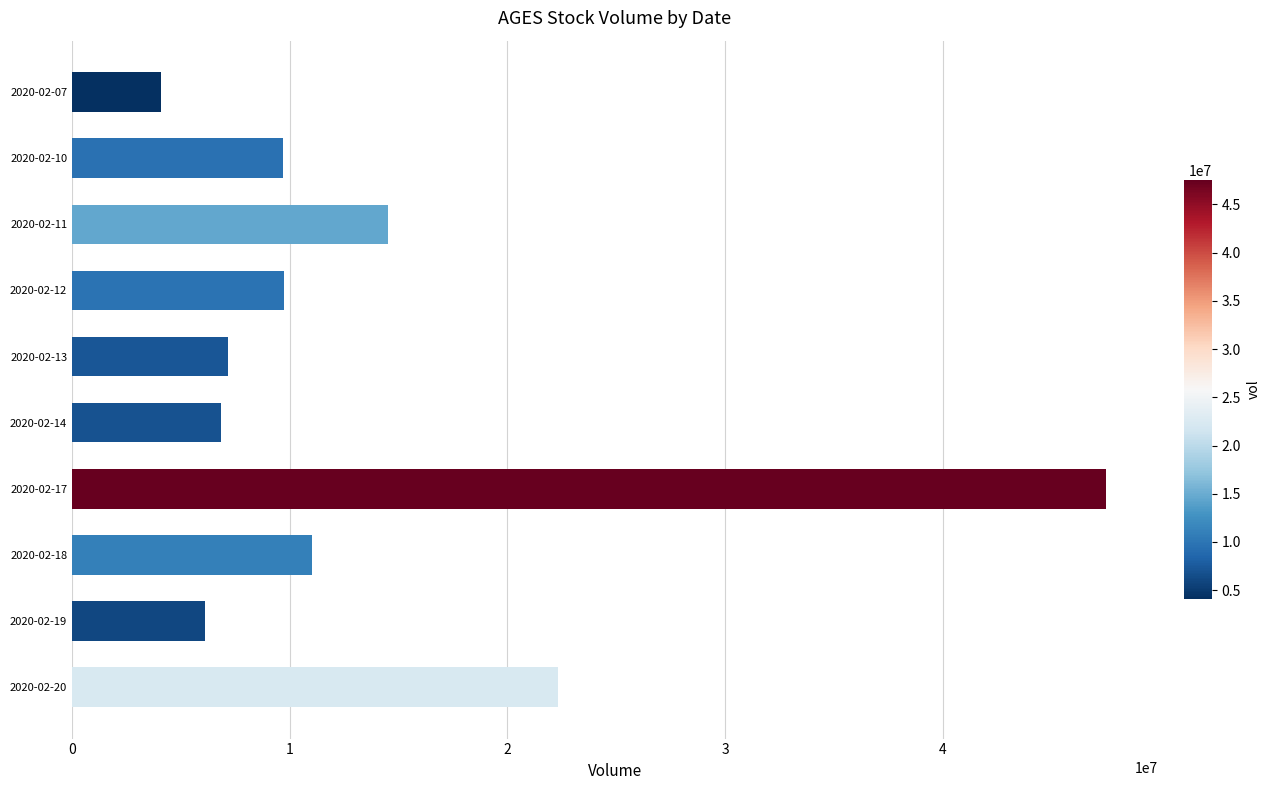

What is the difference between the values at 2020-02-19 and 2020-02-10?

3560500